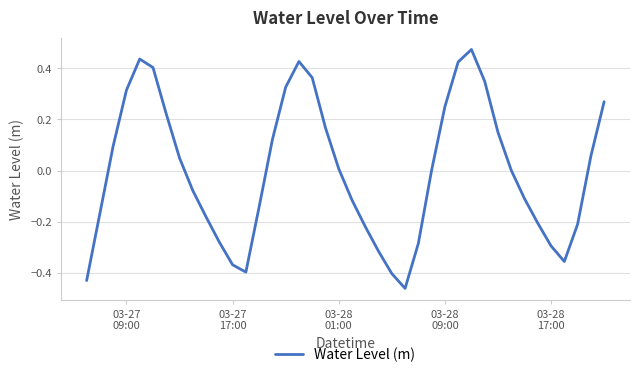

What is the difference between the maximum and minimum values?

0.9